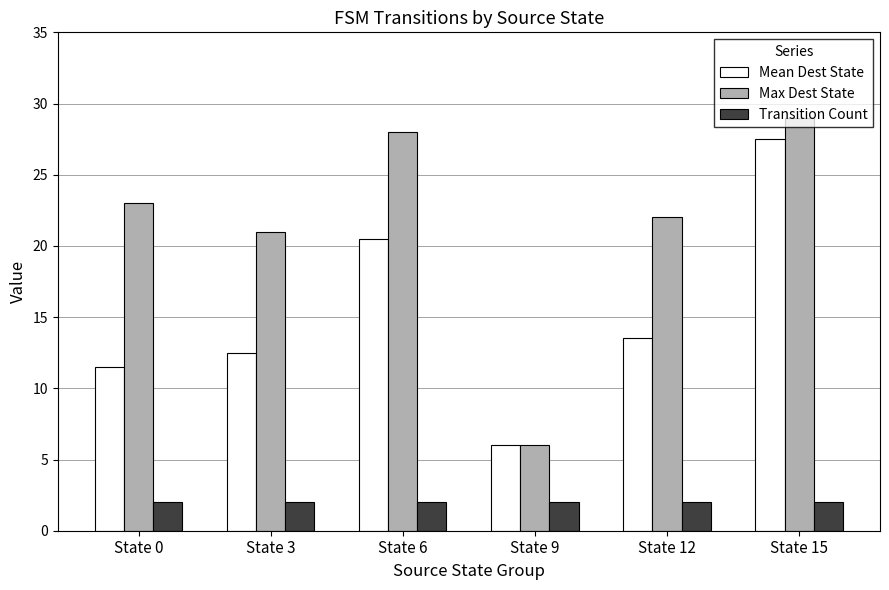

Is the value of Transition Count at State 15 greater than the value of Max Dest State at State 6?

No